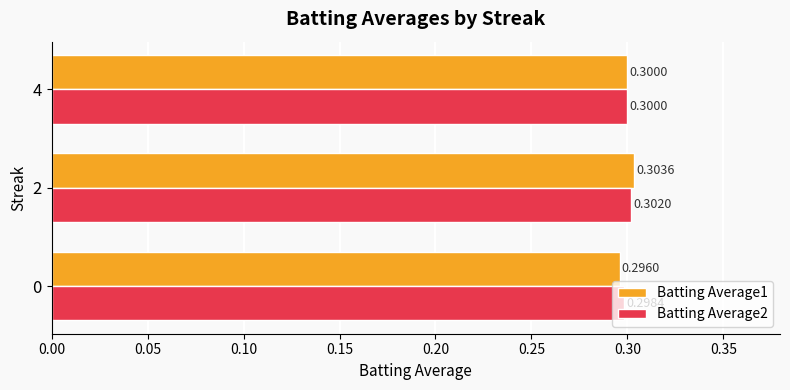

Which series has the largest range (max minus min)?

Batting Average1